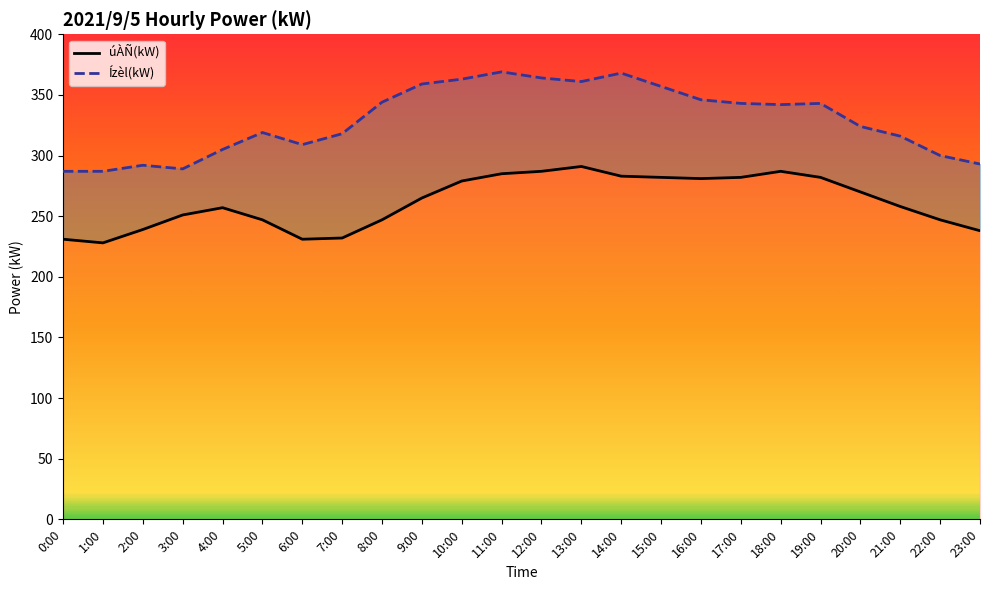

How many series are shown in this chart?

2